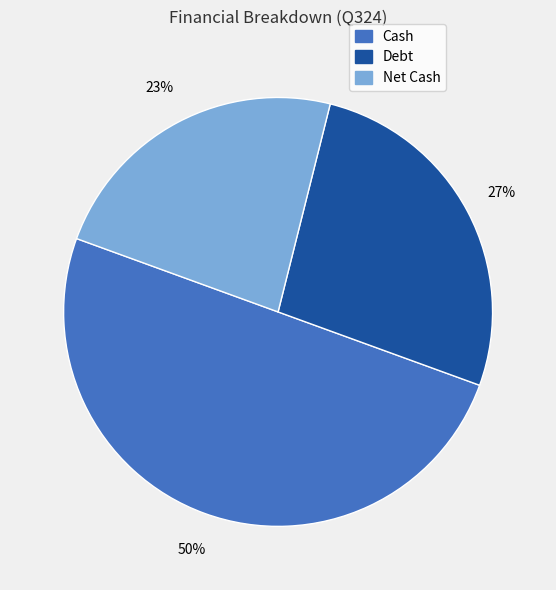

To the nearest percent, what is the average slice percentage?

33%